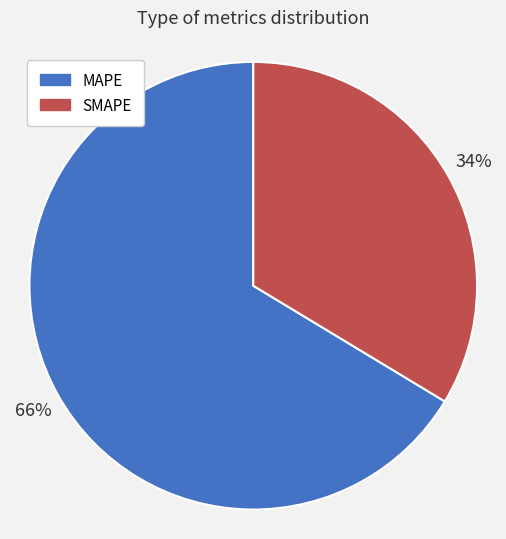

Is there any slice that represents more than half of the pie?

Yes